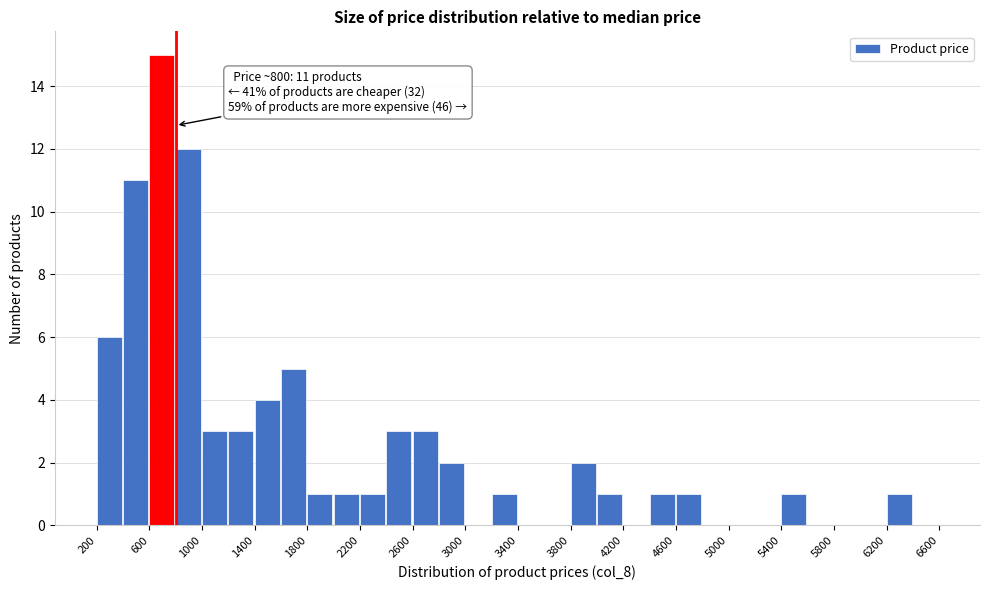

Which range on the x-axis has the tallest bar?

600 to 800